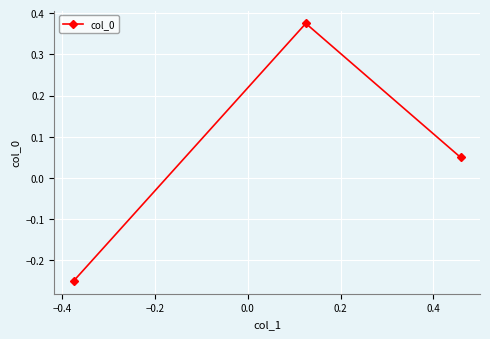

What is the difference between the maximum and minimum values?

0.6